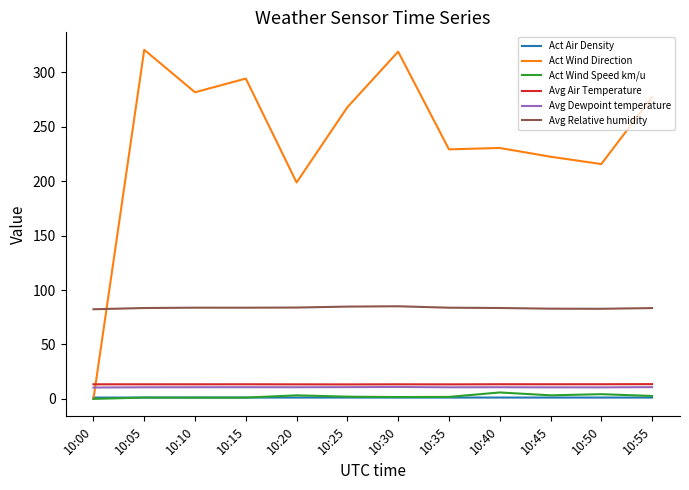

True or false: Avg Relative humidity and Act Wind Speed km/u intersect in this chart.

False